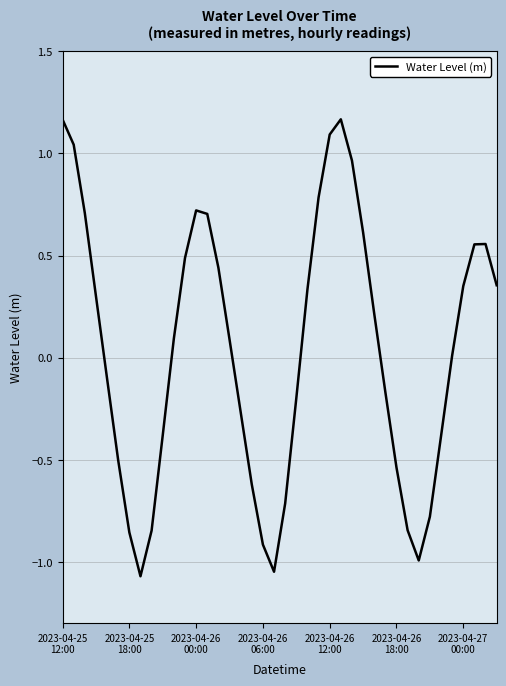

What is the difference between the maximum and minimum values?

2.2